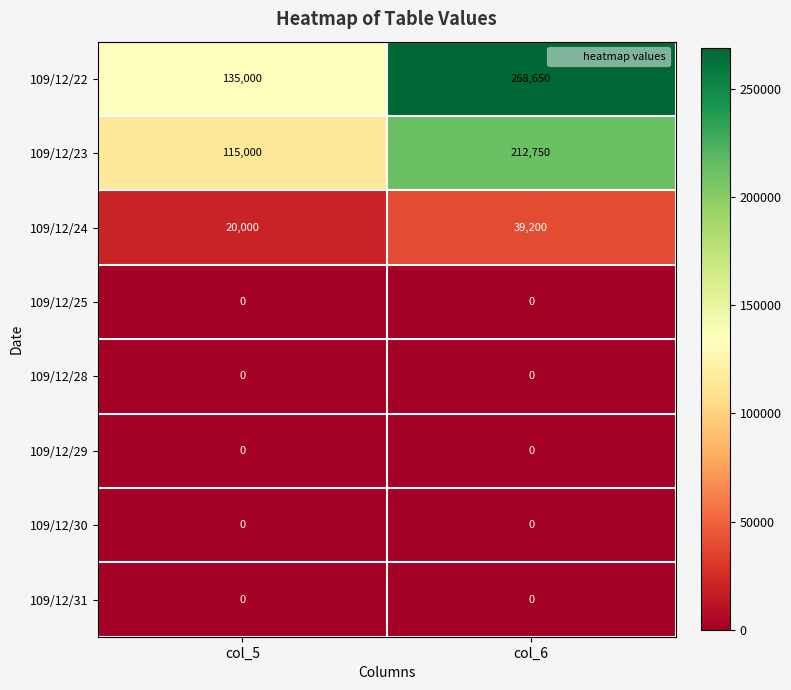

What is the sum of the 109/12/22 values at col_6 and col_5?

403650